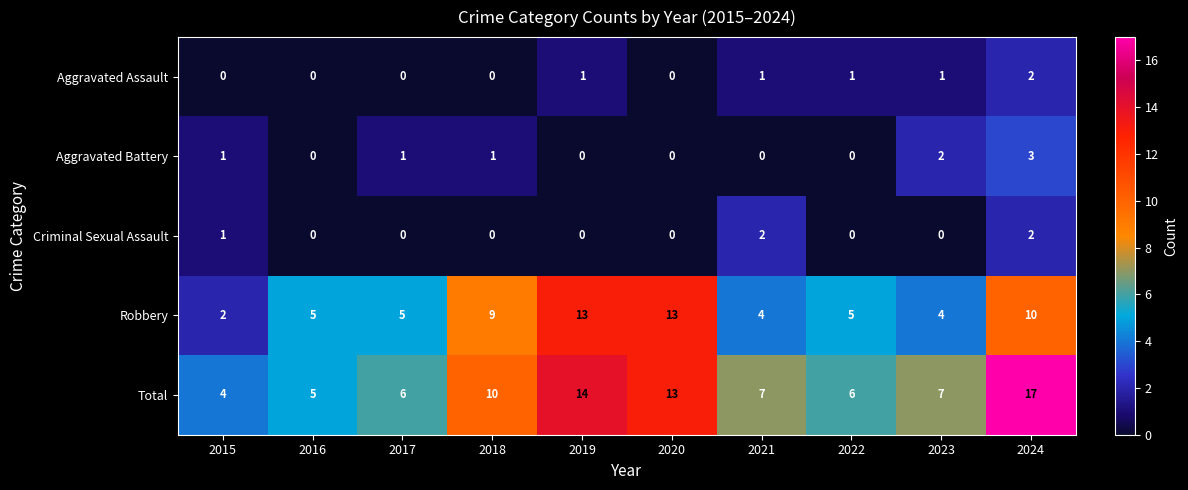

Which series has the largest range (max minus min)?

Total